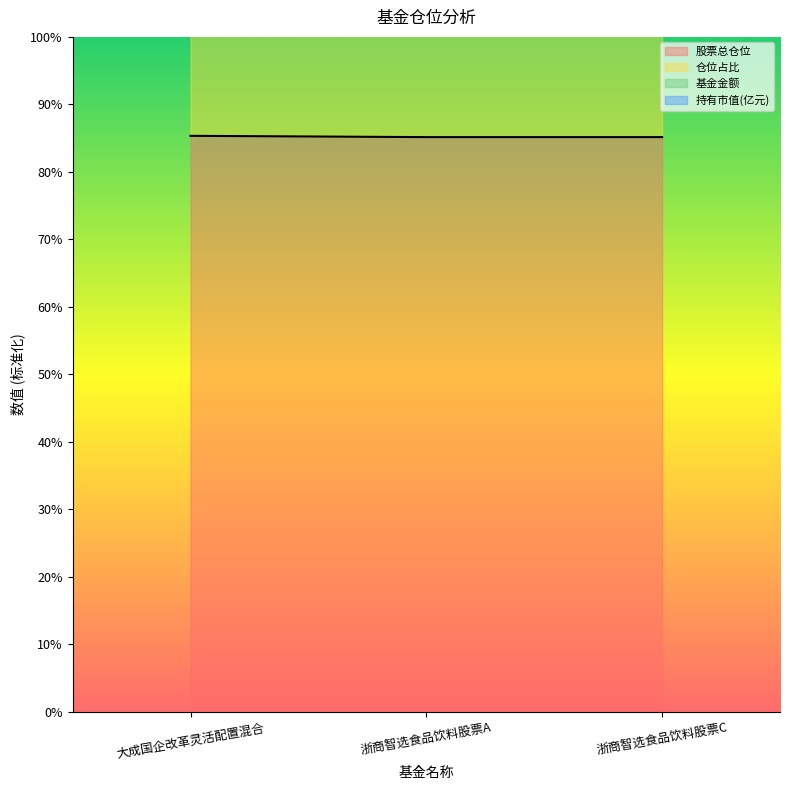

How many categories are shown in the chart?

3